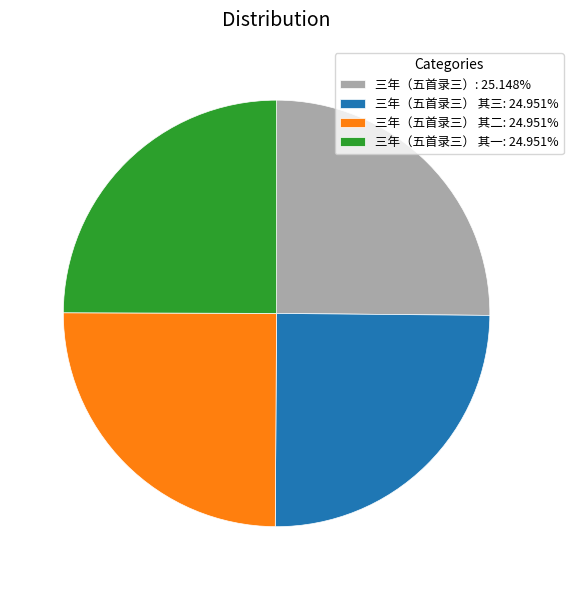

What is the ratio of the value at 三年（五首录三）: 25.148% to the value at 三年（五首录三） 其一: 24.951%?

1.0